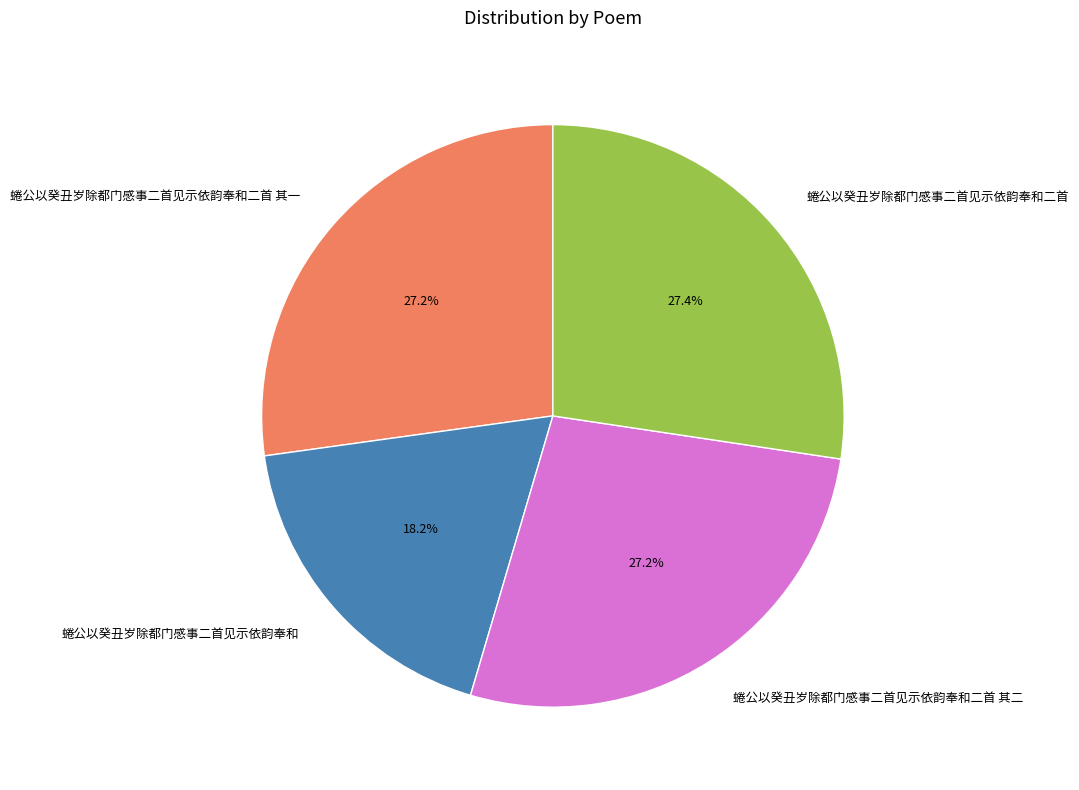

Approximately how many times larger is the value at 蜷公以癸丑岁除都门感事二首见示依韵奉和二首 其一 compared to 蜷公以癸丑岁除都门感事二首见示依韵奉和二首?

1.0